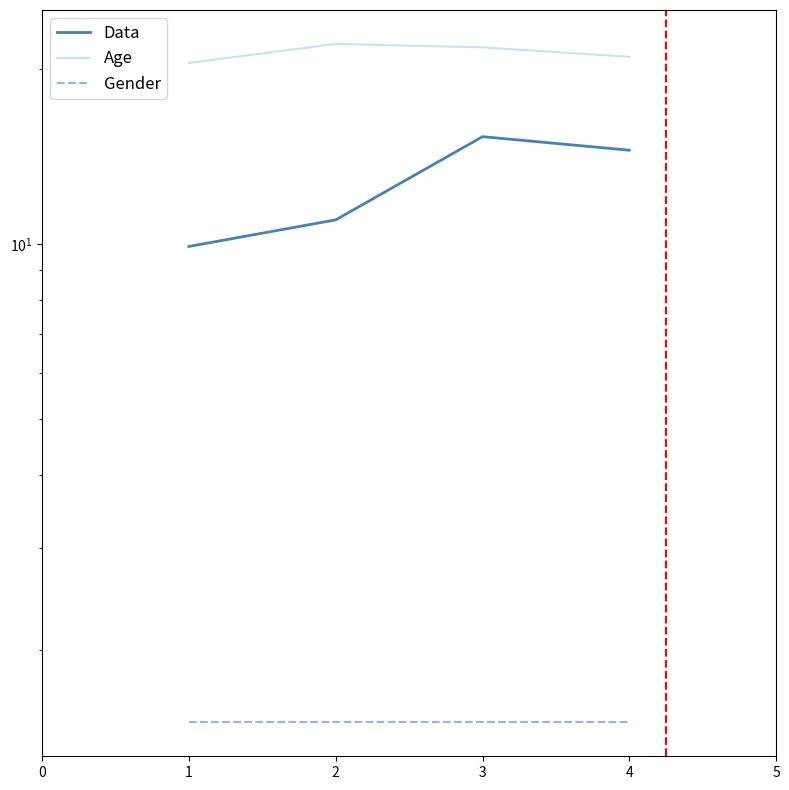

What is the lowest value of the Data series?

9.9